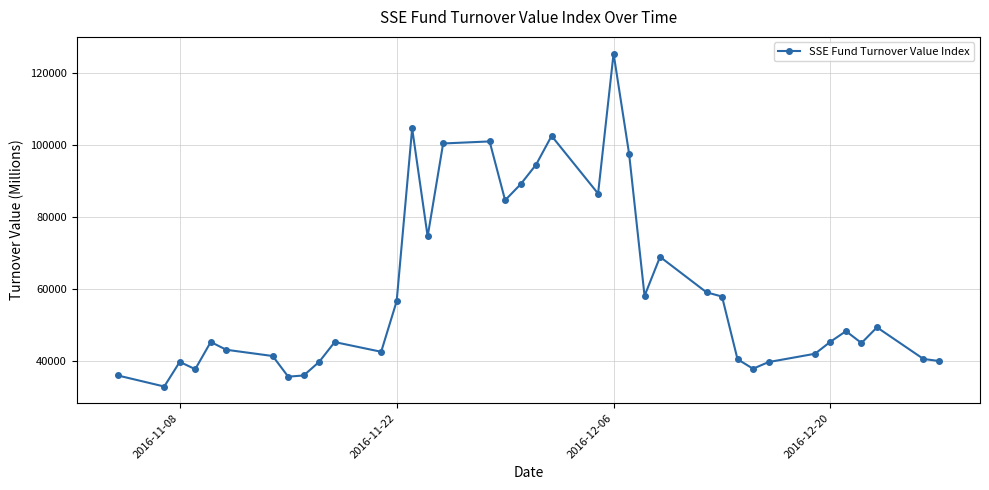

What is the minimum value shown in the chart?

33048.7